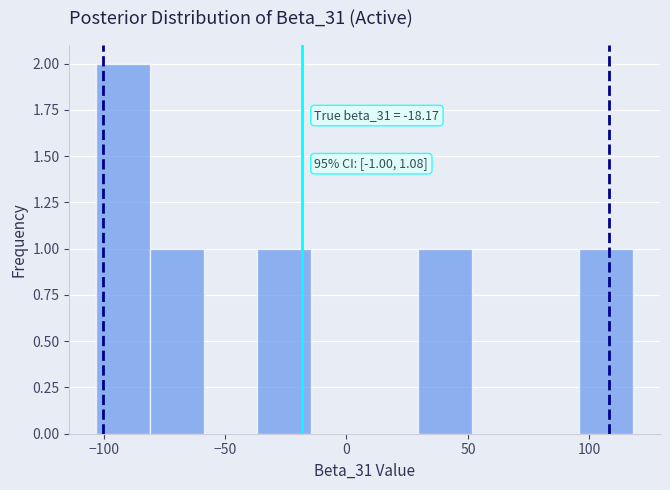

Over which range of the x-axis is the bar tallest?

-105 to -80